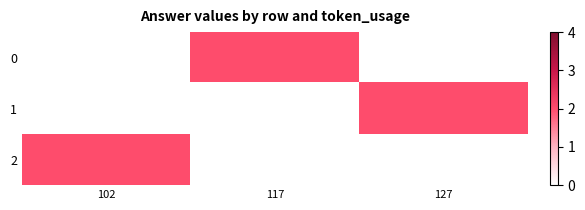

Reading left to right, what are all the values shown in this chart?

0: 102=0	117=2	127=0
1: 102=0	117=0	127=2
2: 102=2	117=0	127=0